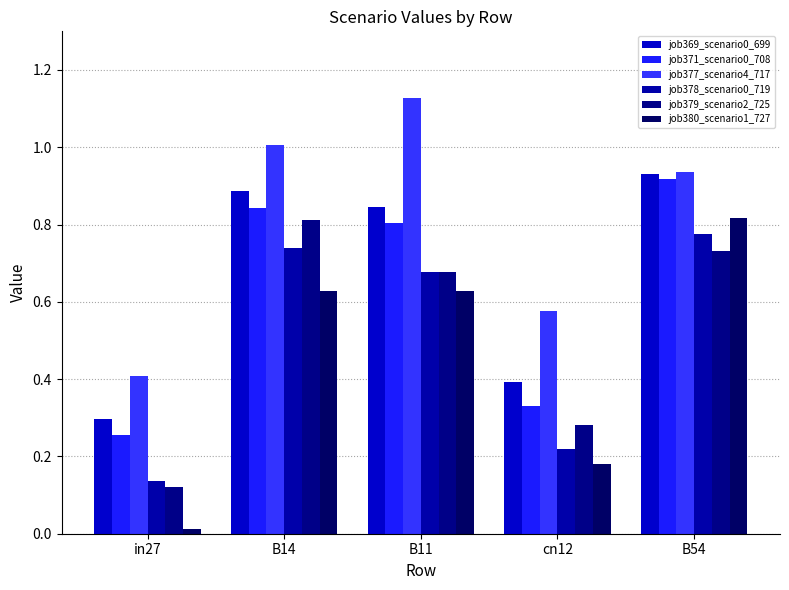

How many series are shown in this chart?

6